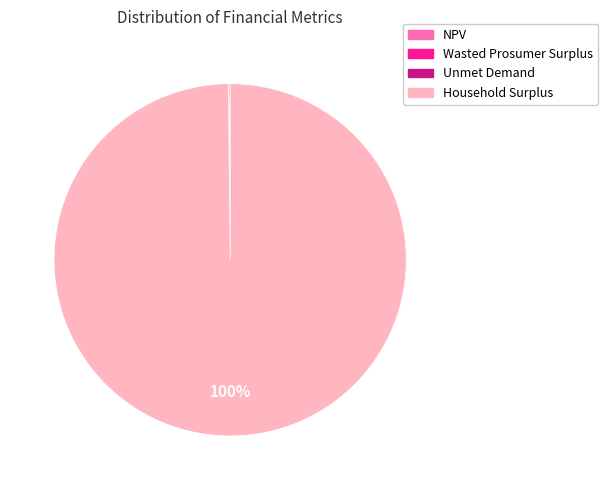

Is there a majority slice in this chart?

Yes